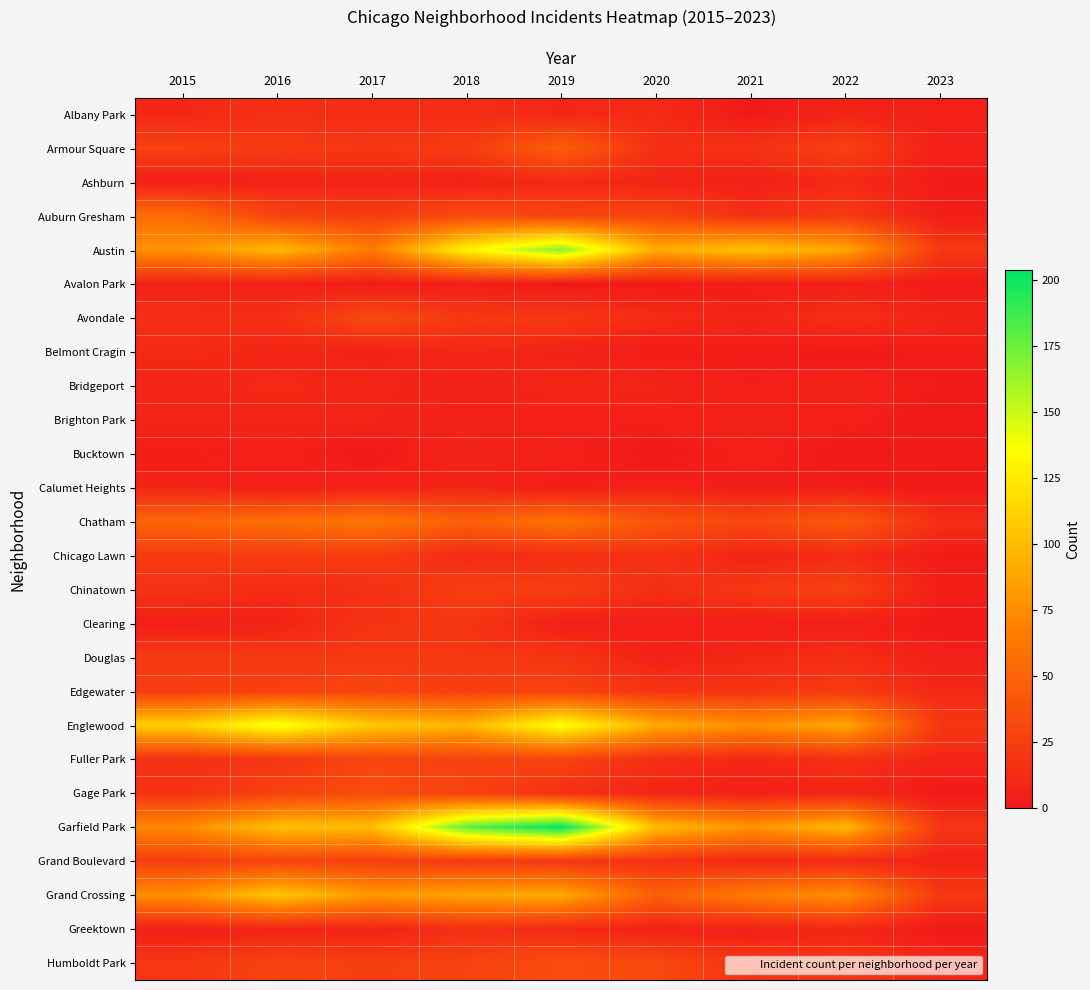

Which has a higher value, 2020 or 2015?

2020